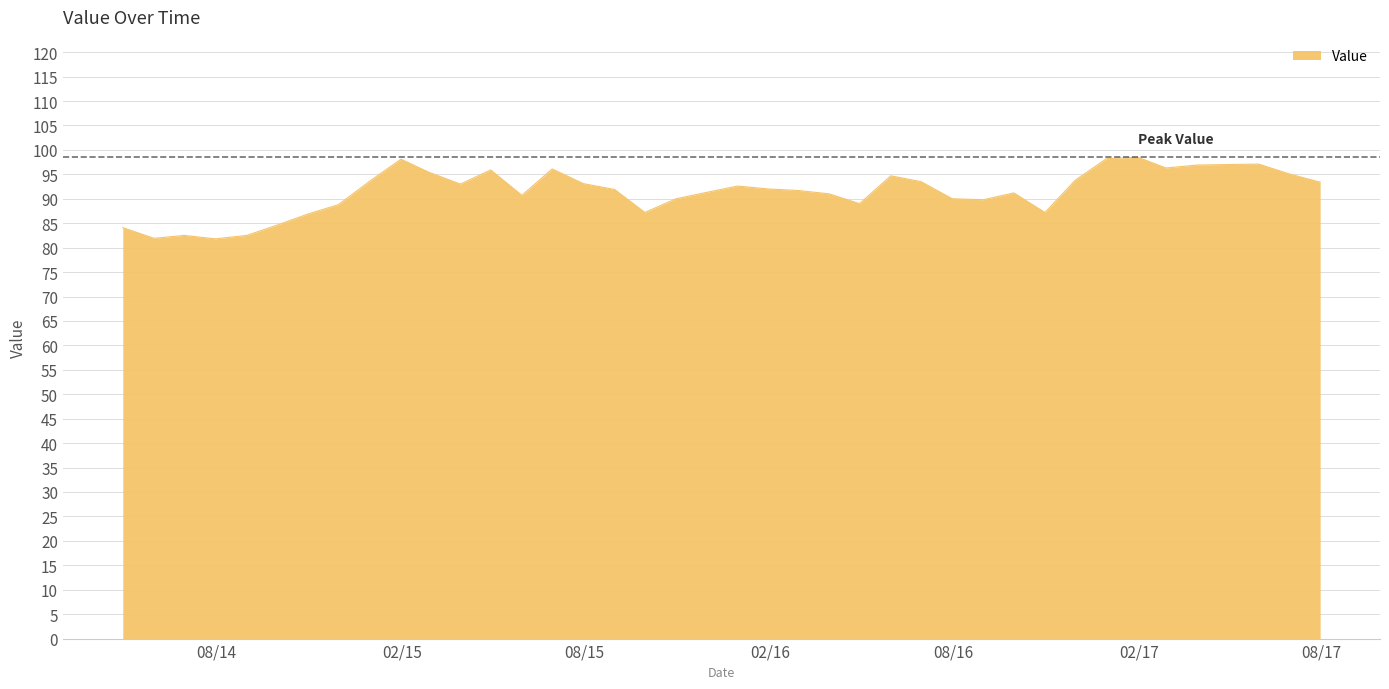

Does the chart display data point markers on the line(s)?

No